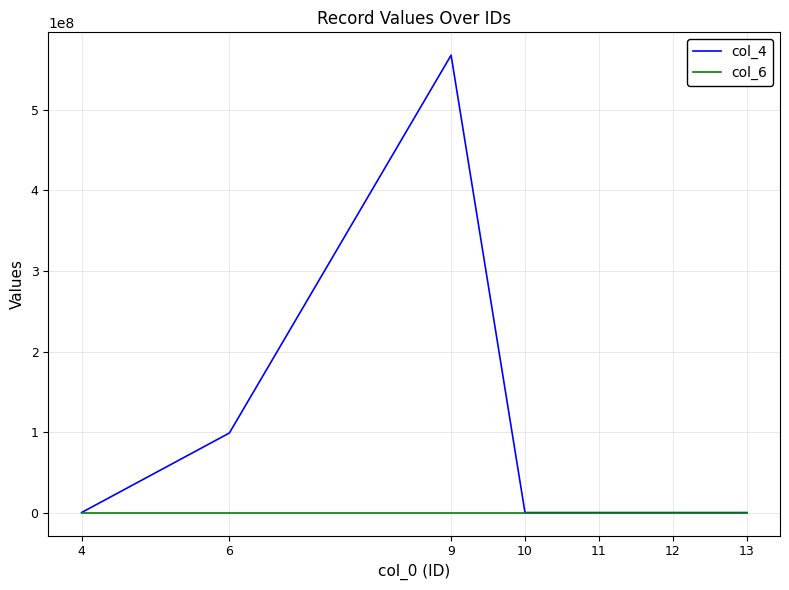

Rank the series by their average value, from lowest to highest.

col_6, col_4